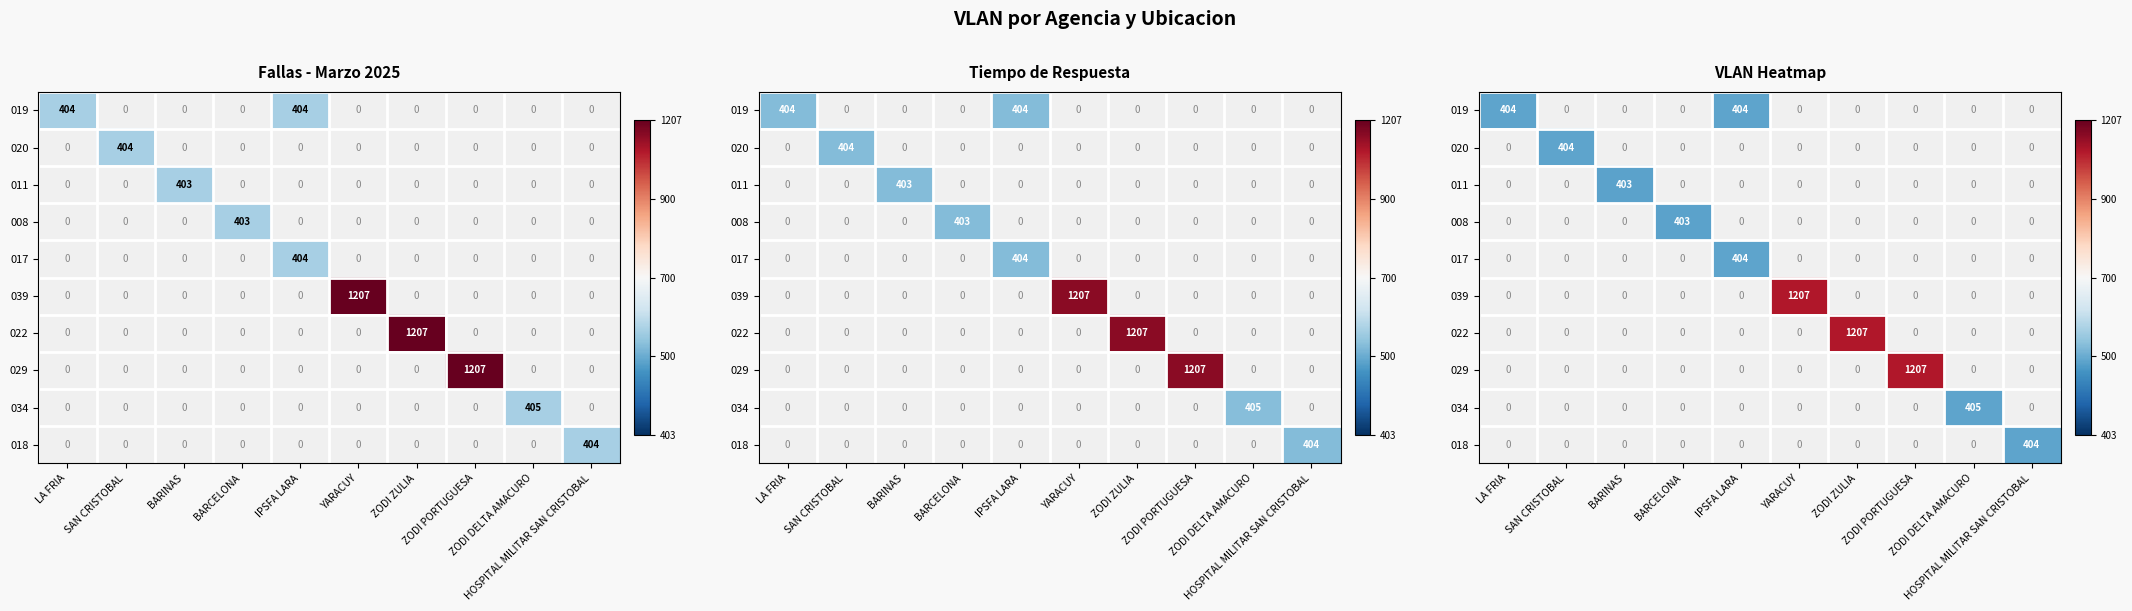

Count the number of data series in this chart.

10